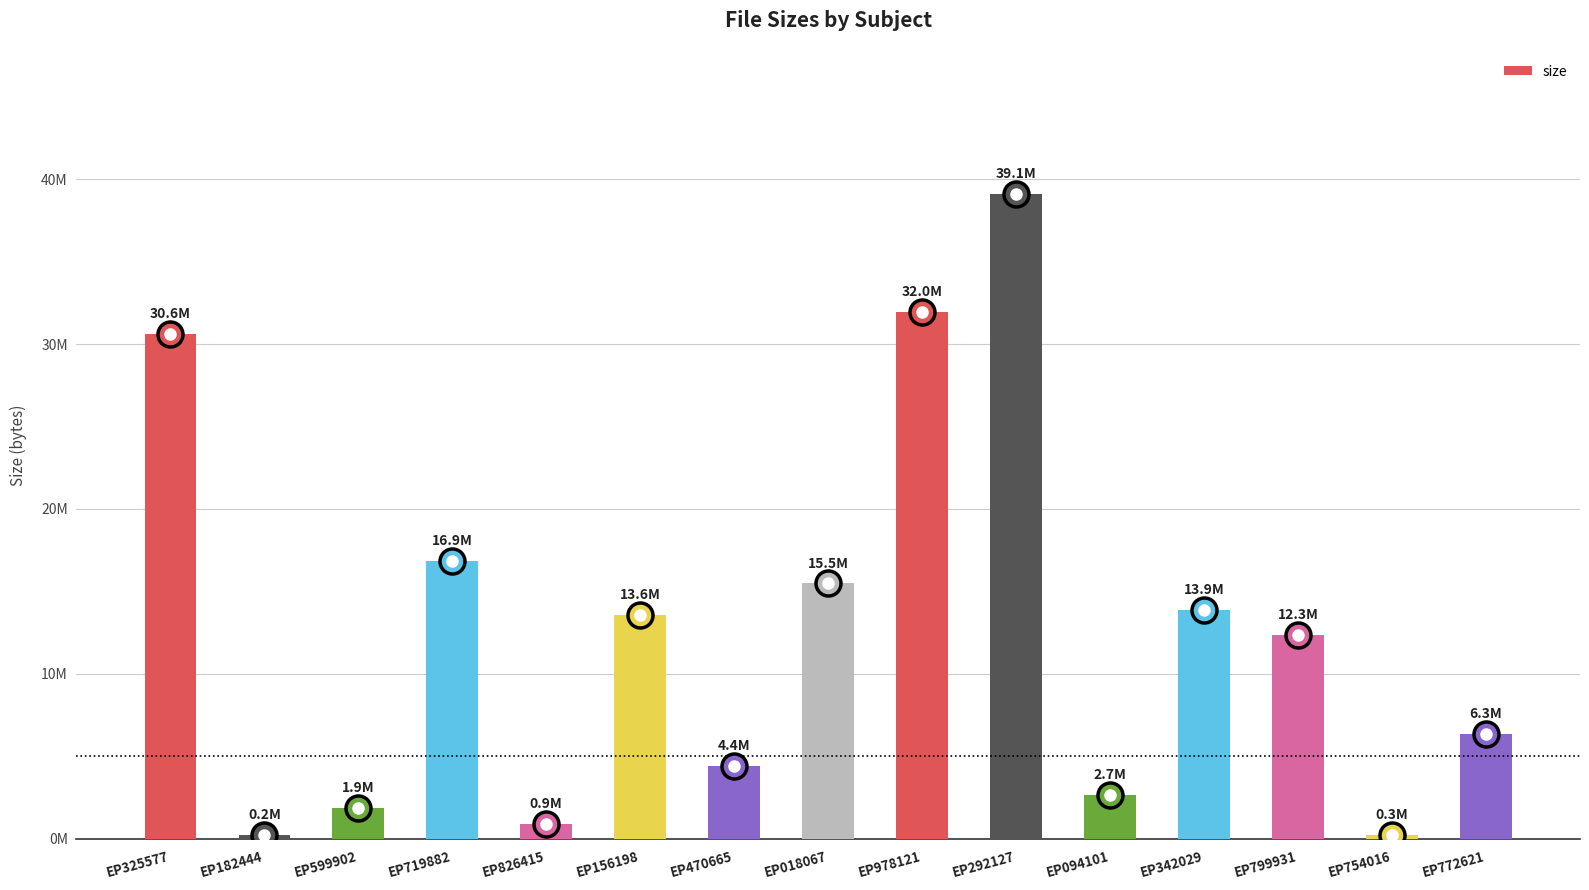

What is the smallest value displayed?

235520